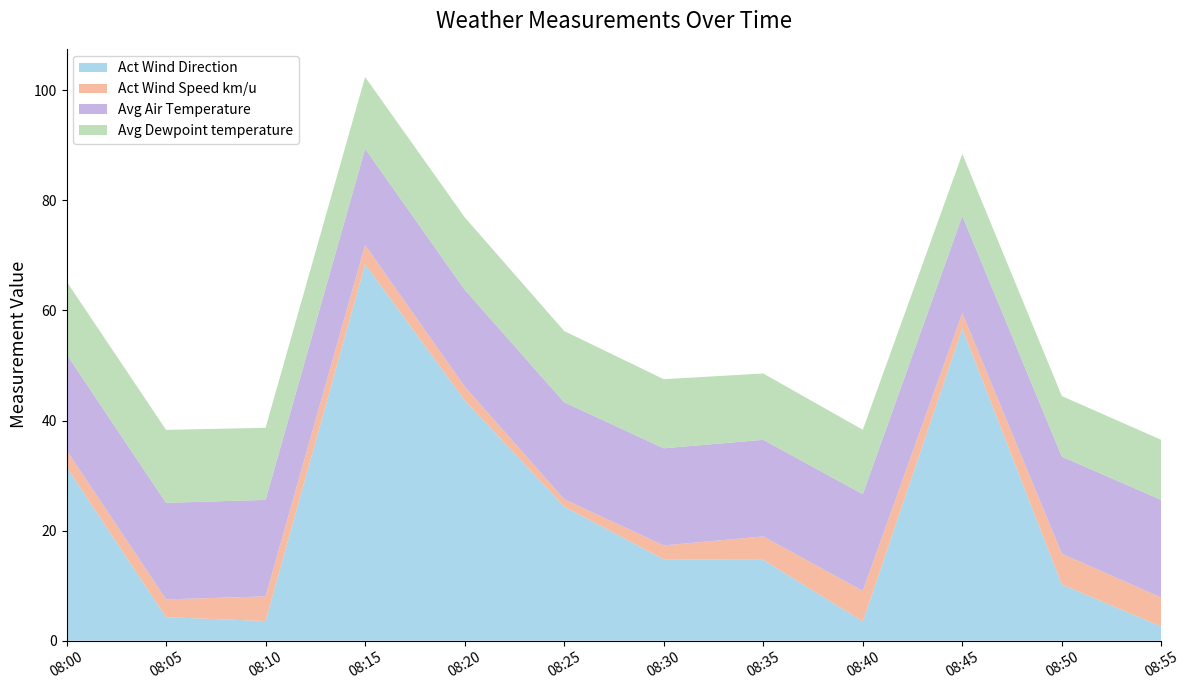

What is the maximum value for Act Wind Direction?

68.4